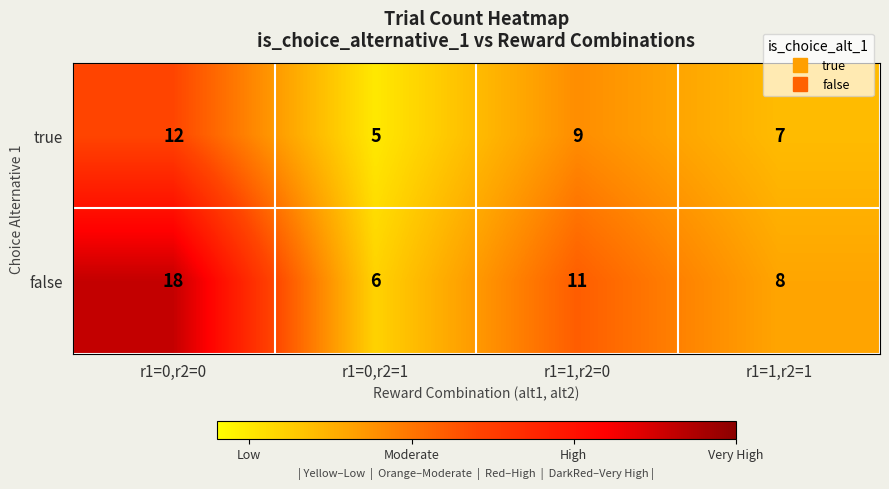

What is the difference between the highest and lowest values at r1=1,r2=1?

1